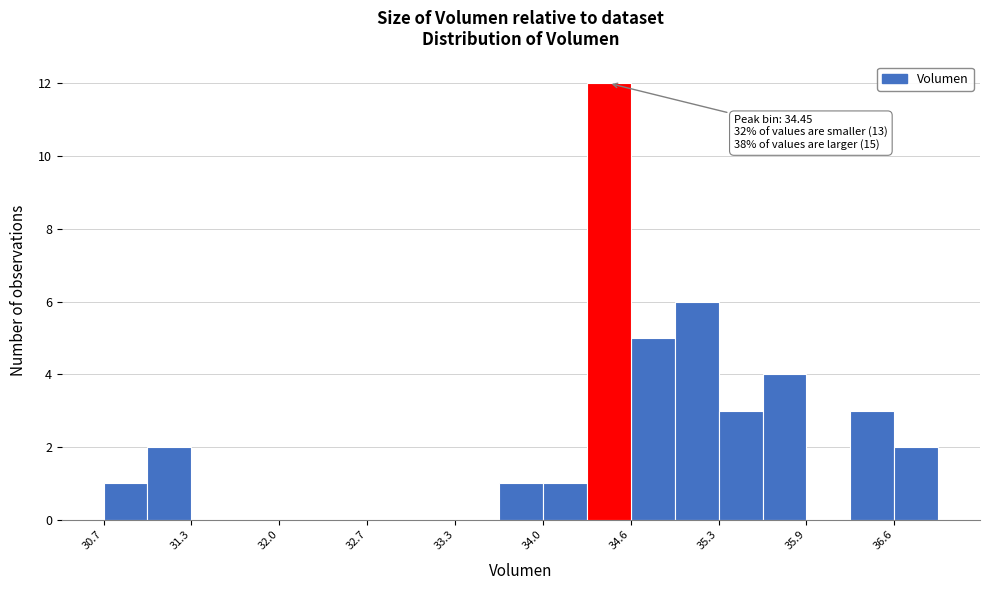

Read against the x-axis, roughly where is the centre of the tallest bar?

34.4